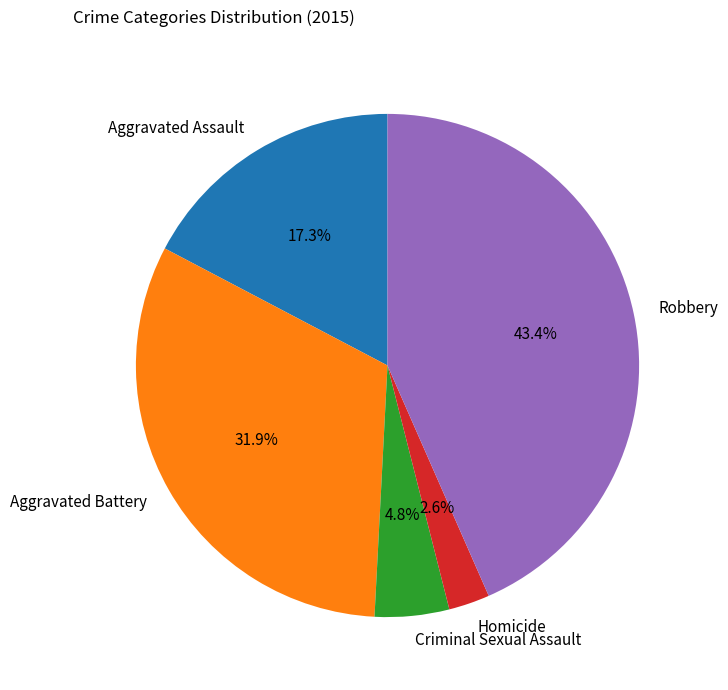

Is there any slice that represents more than half of the pie?

No